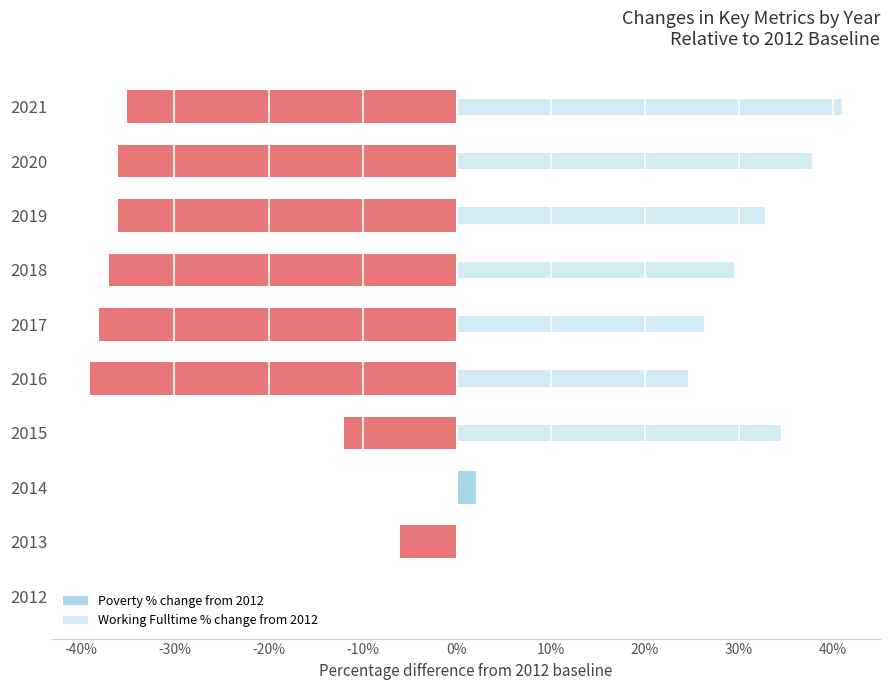

What is the difference between the maximum and second lowest values in the Poverty % change from 2012 series?

40.0